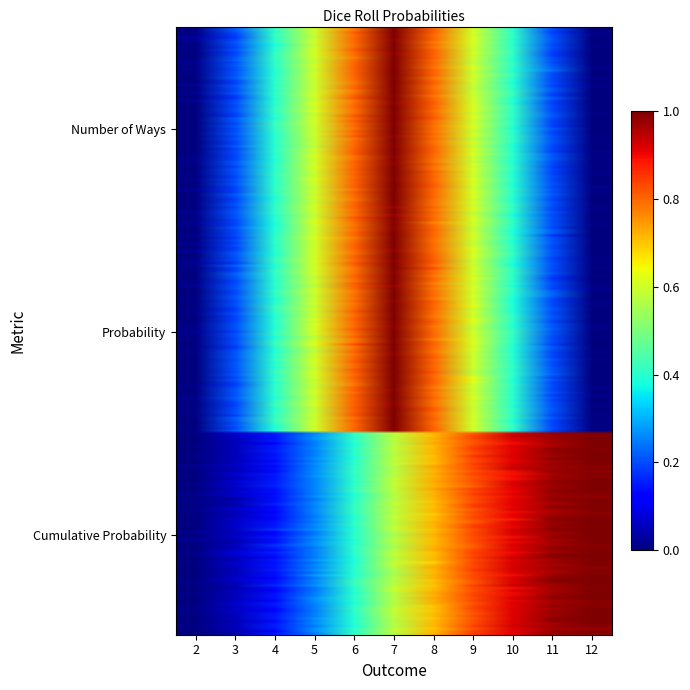

What is the greatest value displayed?

1.0